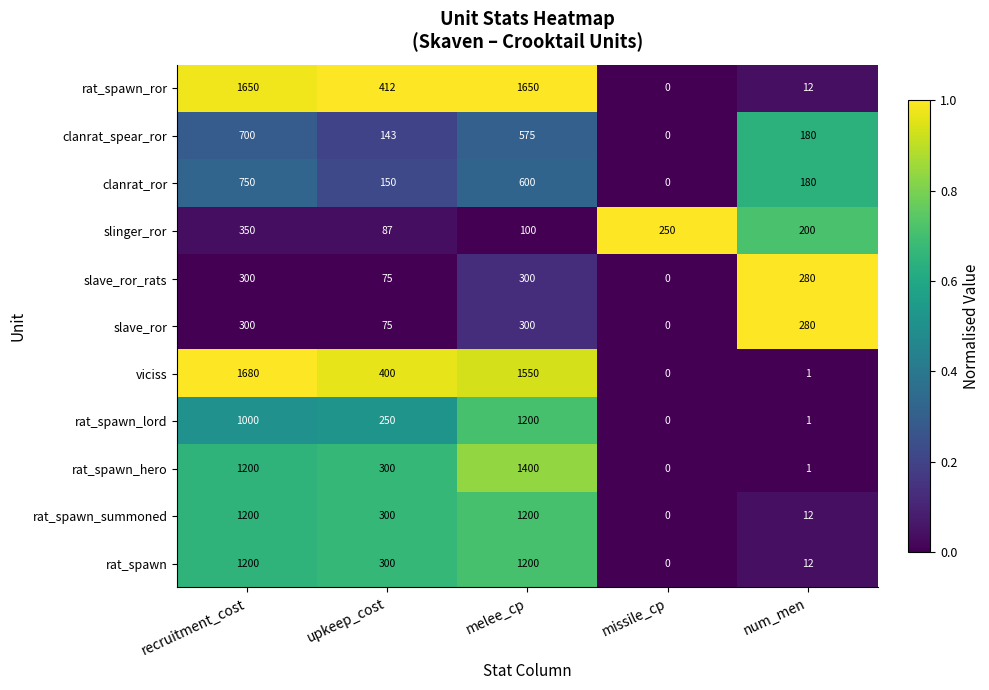

Is the value of rat_spawn_lord at upkeep_cost greater than the value of slave_ror_rats at melee_cp?

No